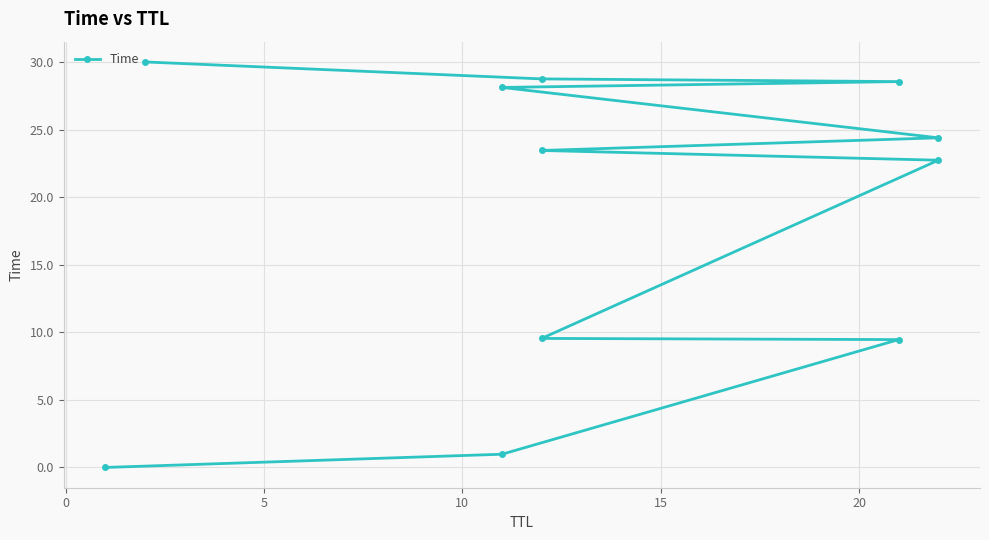

How many distinct data groups are displayed?

1